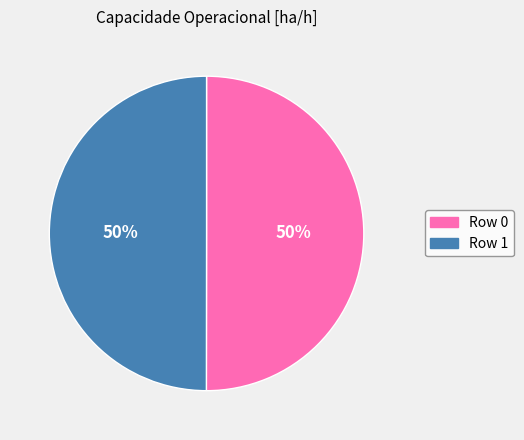

Approximately how many times larger is the value at Row 0 compared to Row 1?

1.0